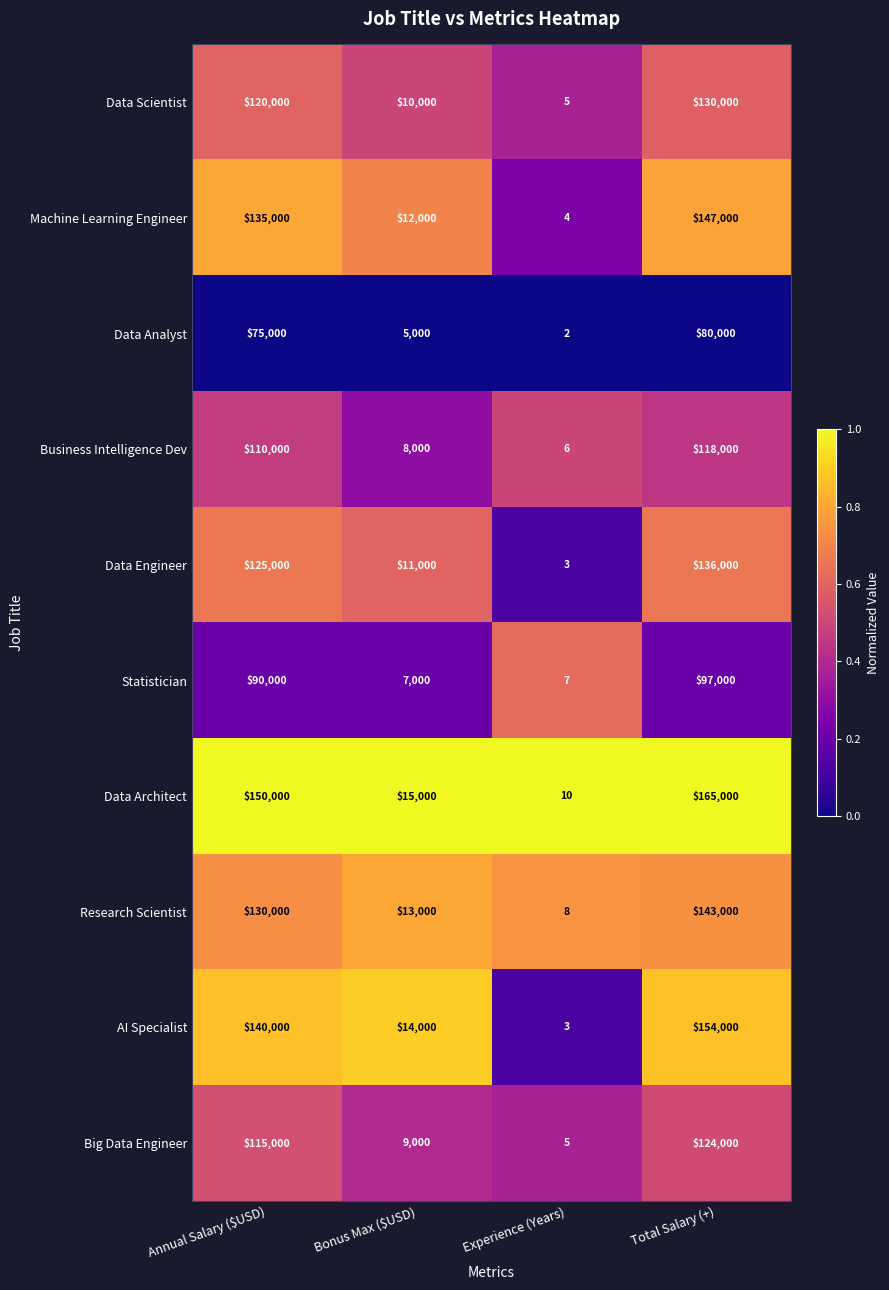

Is it true that Big Data Engineer equals 5 at Experience (Years)?

True